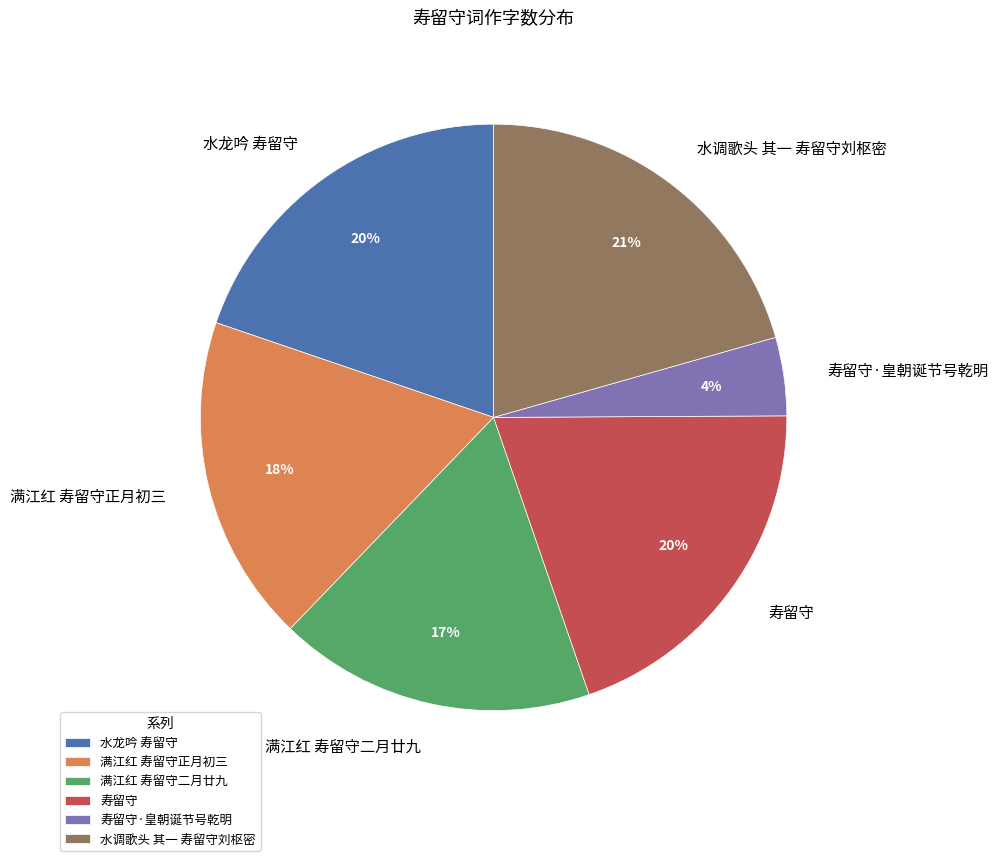

Is there any slice that represents more than half of the pie?

No